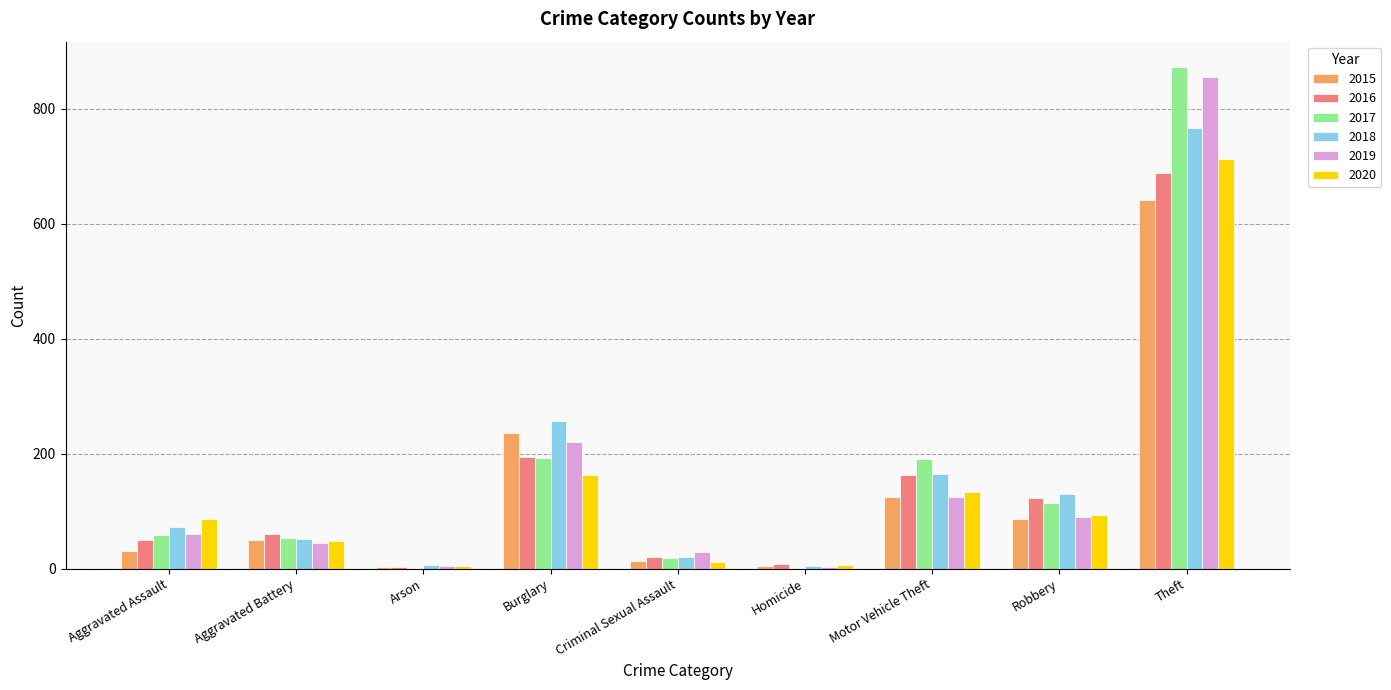

Is the value of 2020 at Aggravated Battery greater than the value of 2016 at Homicide?

Yes